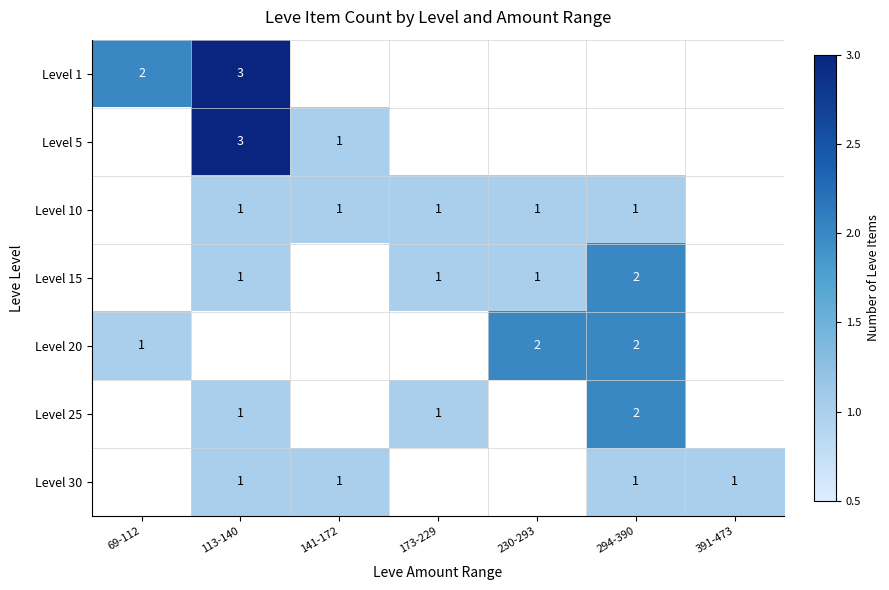

The Level 30 series shows 1 at 294-390. True or false?

True